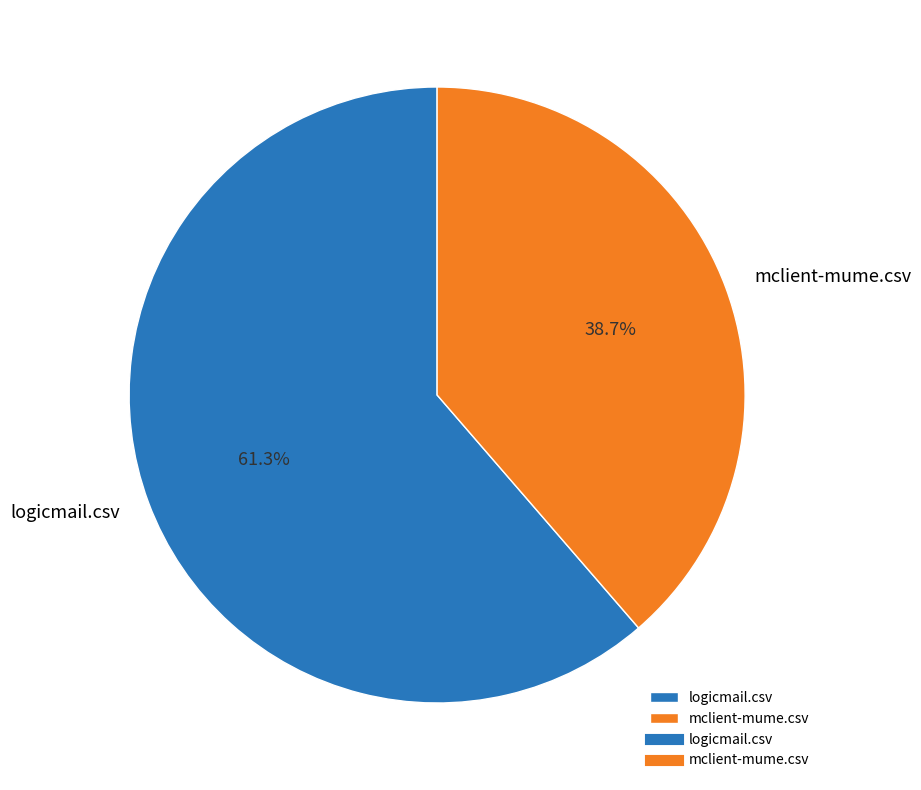

What portion of the pie excludes logicmail.csv?

38.7%